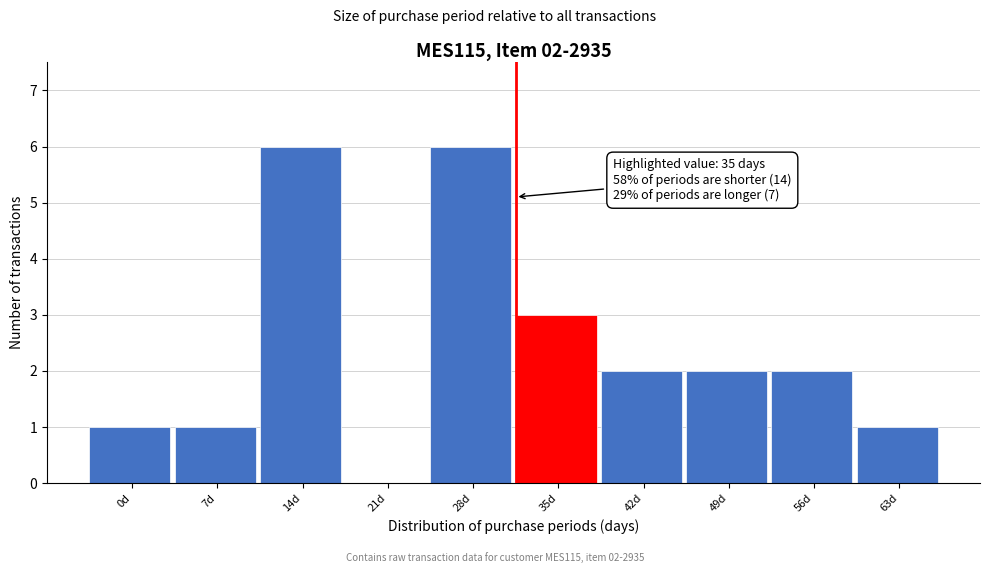

Reading right to left, what are all the values shown in this chart?

63d=1	56d=2	49d=2	42d=2	35d=3	28d=6	21d=0	14d=6	7d=1	0d=1